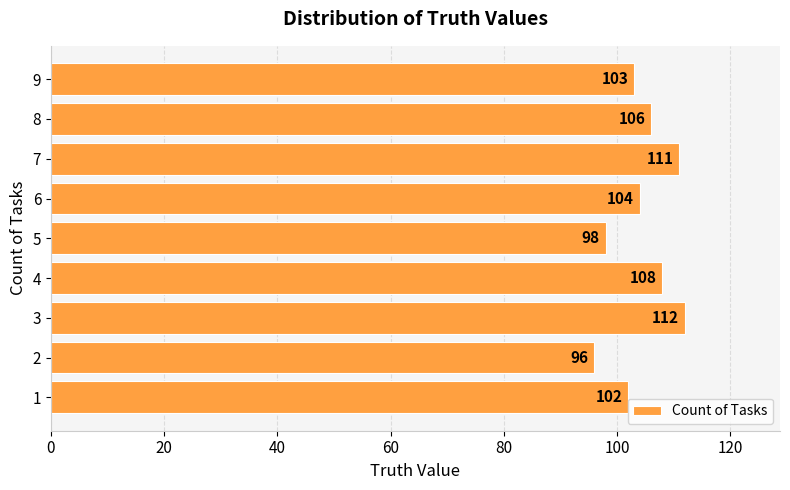

List the labels in order of value, largest first.

3, 7, 4, 8, 6, 9, 1, 5, 2